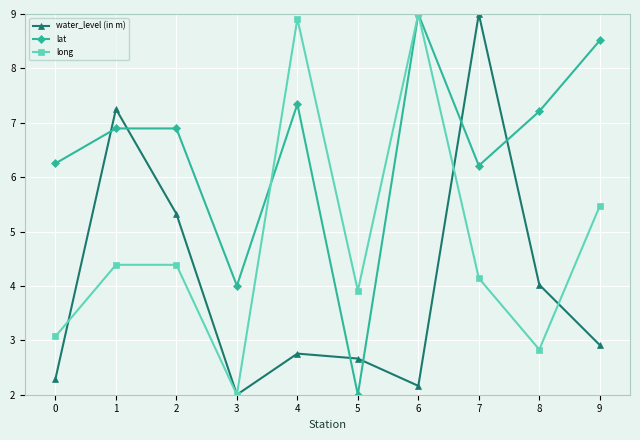

What is the difference between the water_level (in m) values at 5 and 0?

0.4